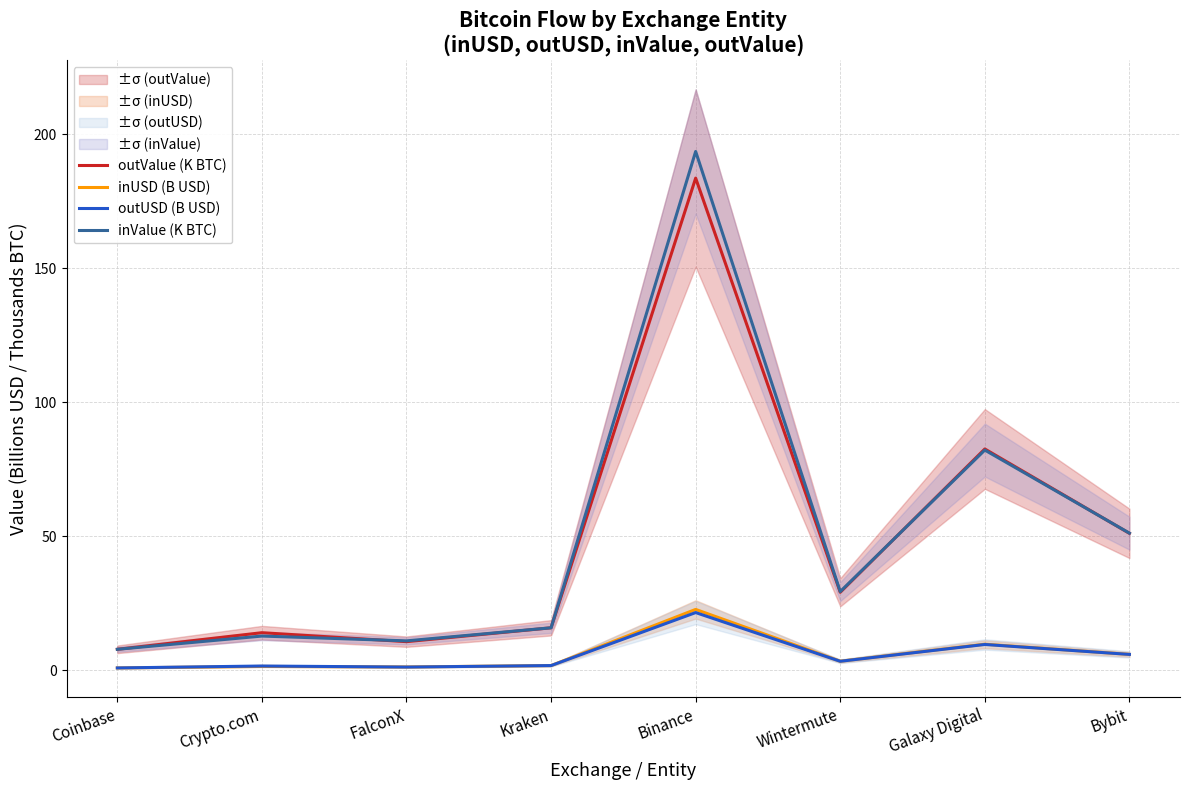

At which category does outUSD (B USD) reach its first local valley?

FalconX